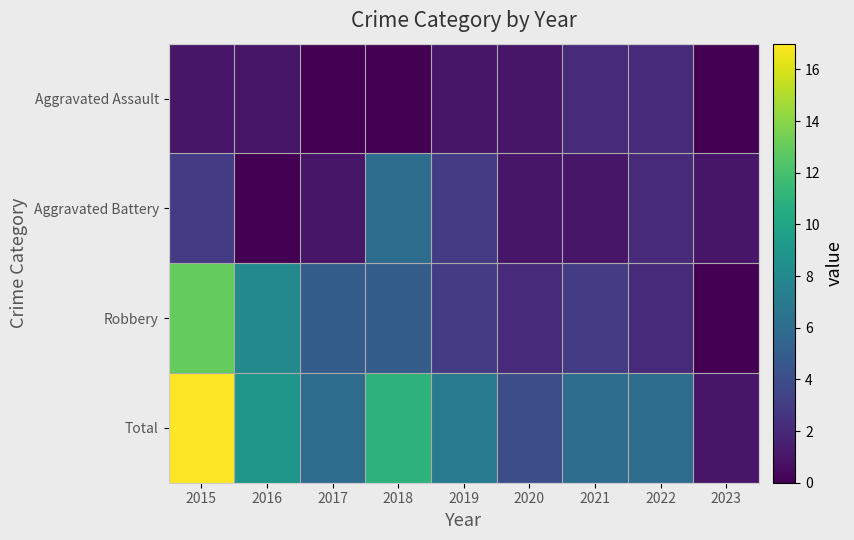

At which category is the sum across all series the highest?

2015